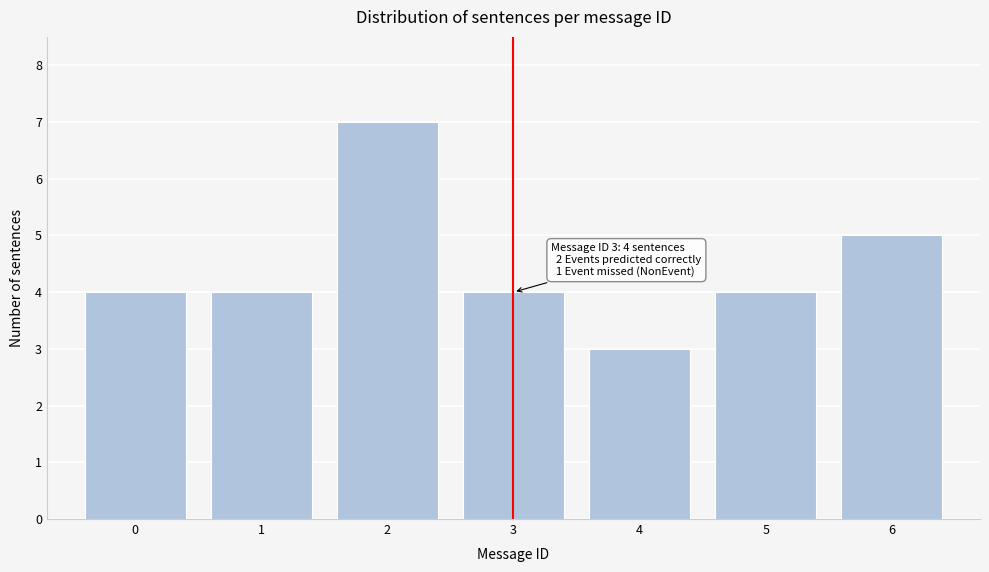

Over which range of the x-axis is the bar tallest?

1.5 to 2.5